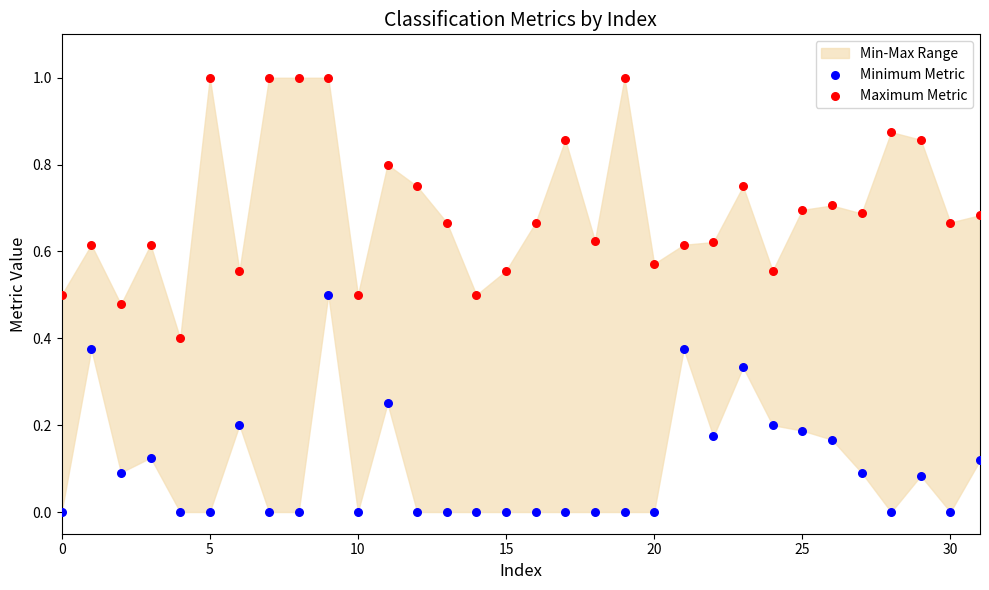

Which series reaches the minimum Y coordinate?

Minimum Metric